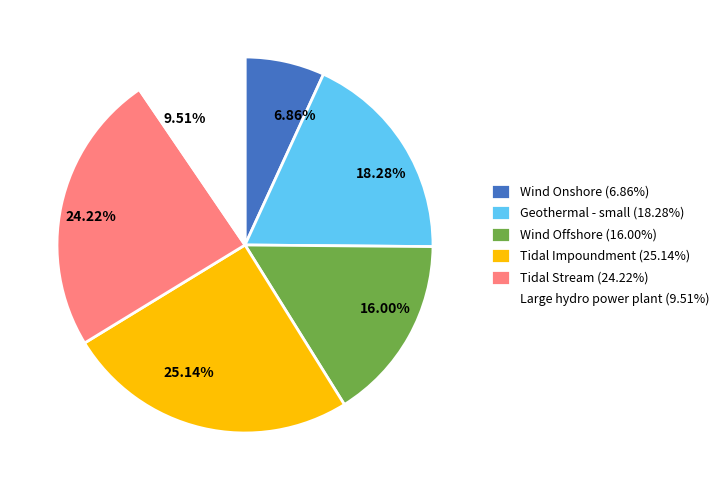

Does Tidal Impoundment account for over 50% of the chart?

No